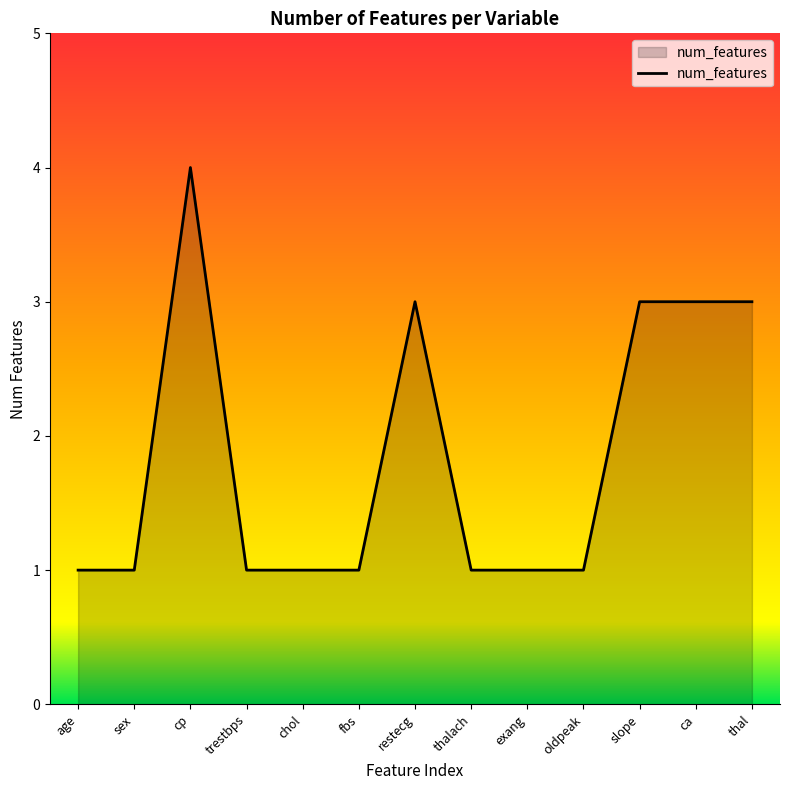

Which category has the highest value across all series?

cp